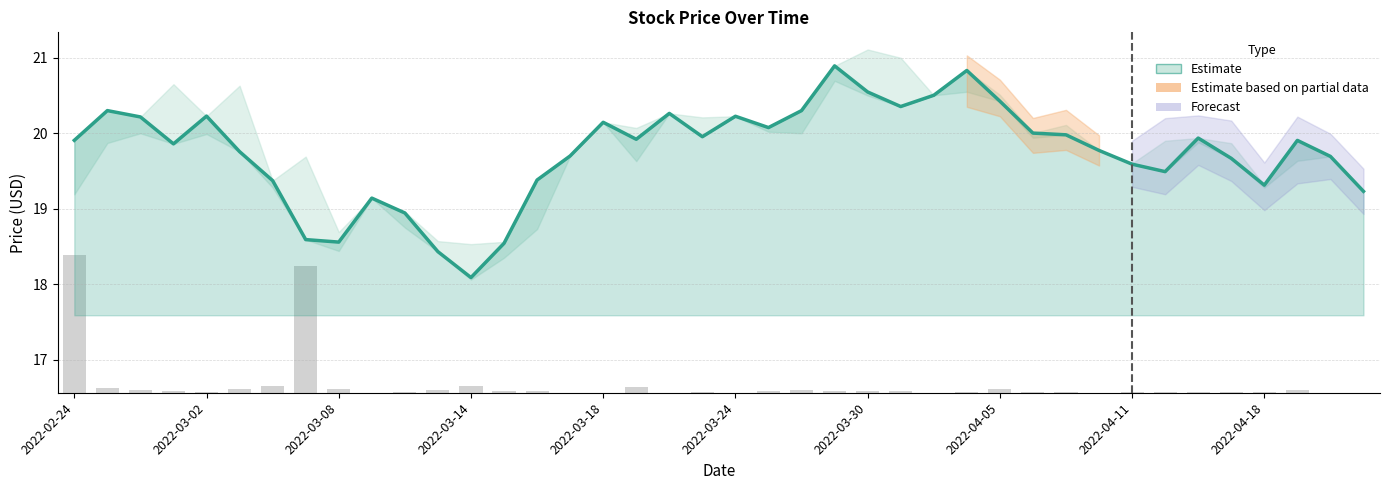

Reading right to left, what are all the values shown in this chart?

19.2	19.7	19.9	19.3	19.7	19.9	19.5	19.6	19.8	20.0	20.0	20.4	20.8	20.5	20.4	20.5	20.9	20.3	20.1	20.2	20.0	20.3	19.9	20.1	19.7	19.4	18.5	18.1	18.4	18.9	19.1	18.6	18.6	19.4	19.8	20.2	19.9	20.2	20.3	19.9